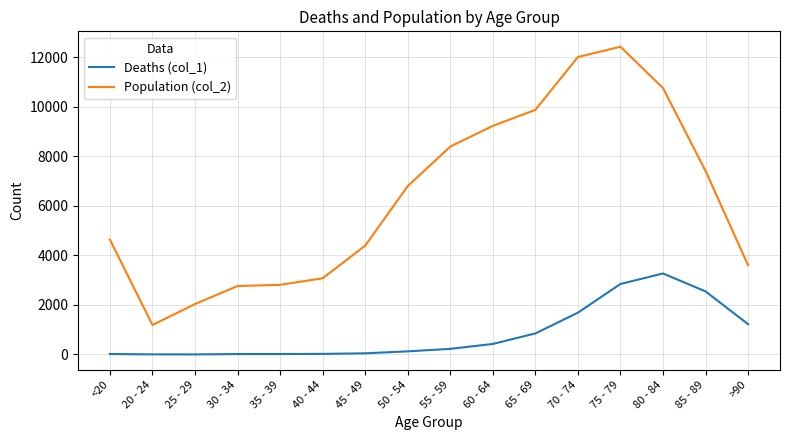

Is the value of Deaths (col_1) at >90 greater than the value of Population (col_2) at <20?

No